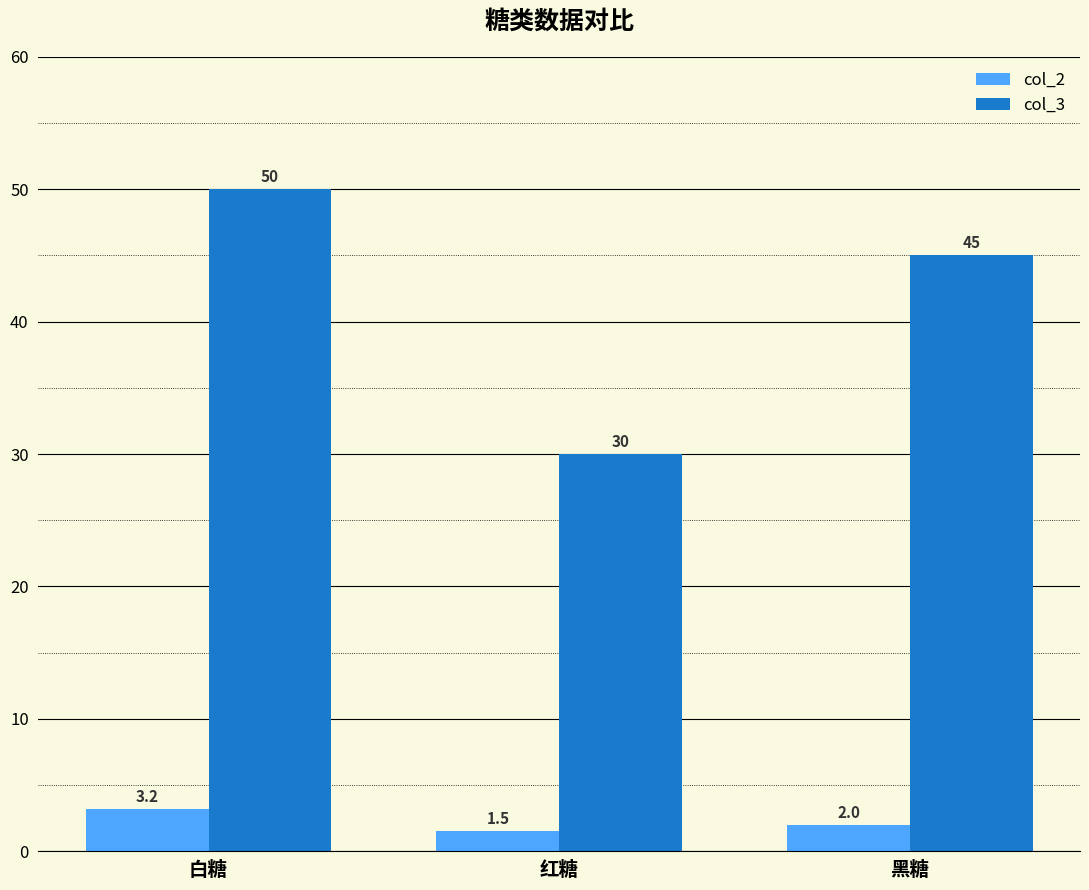

Count the number of categories in the chart.

3